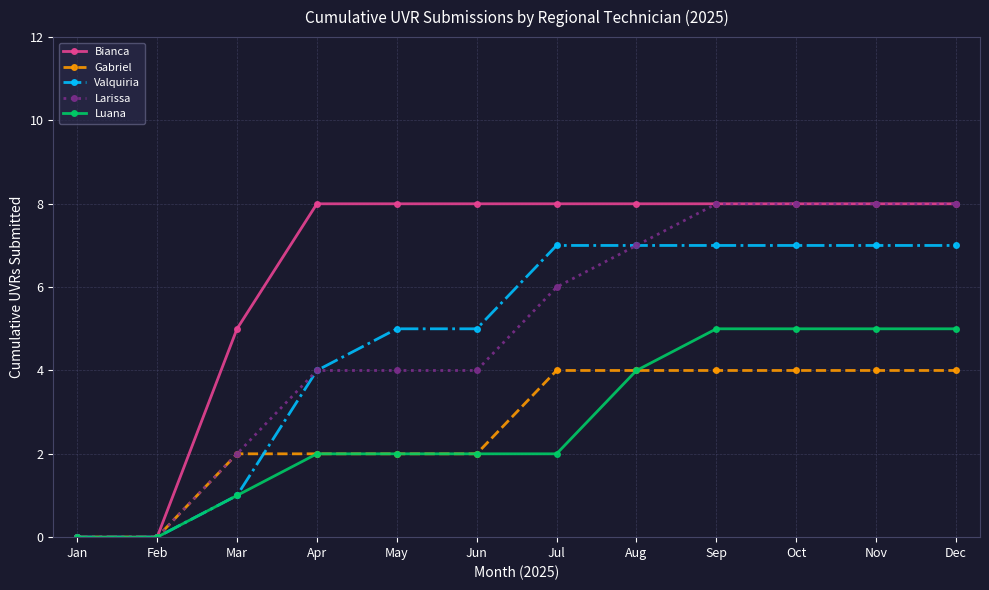

What is the maximum value shown in the chart?

8